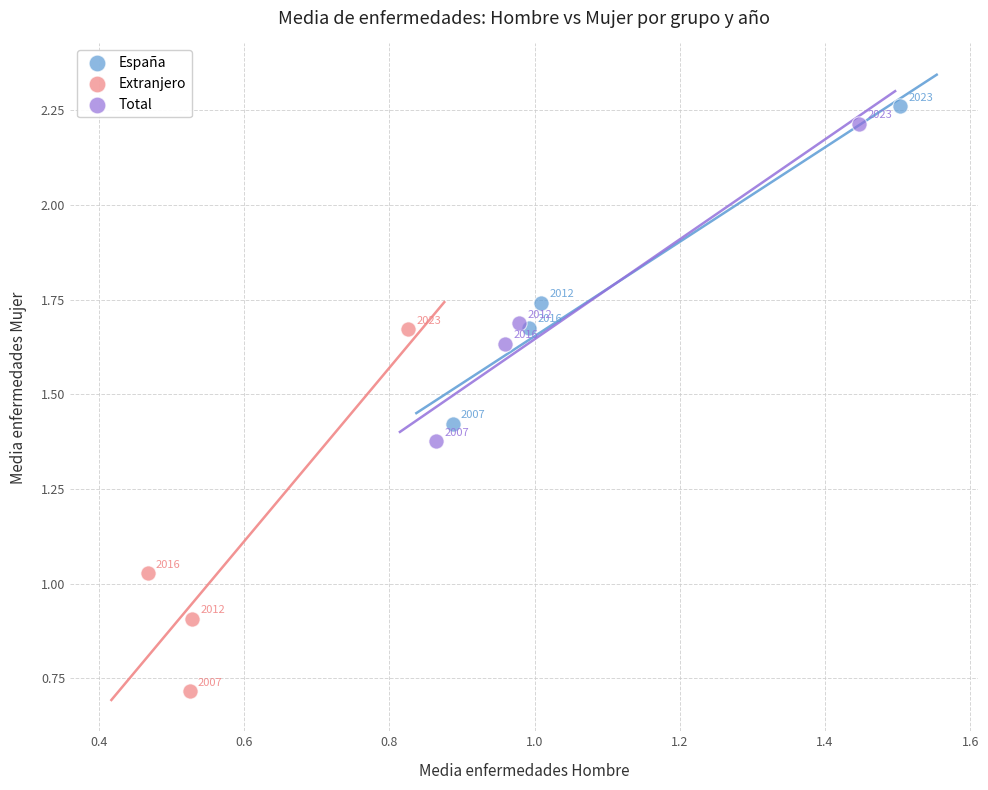

Which series reaches the maximum Y coordinate?

España